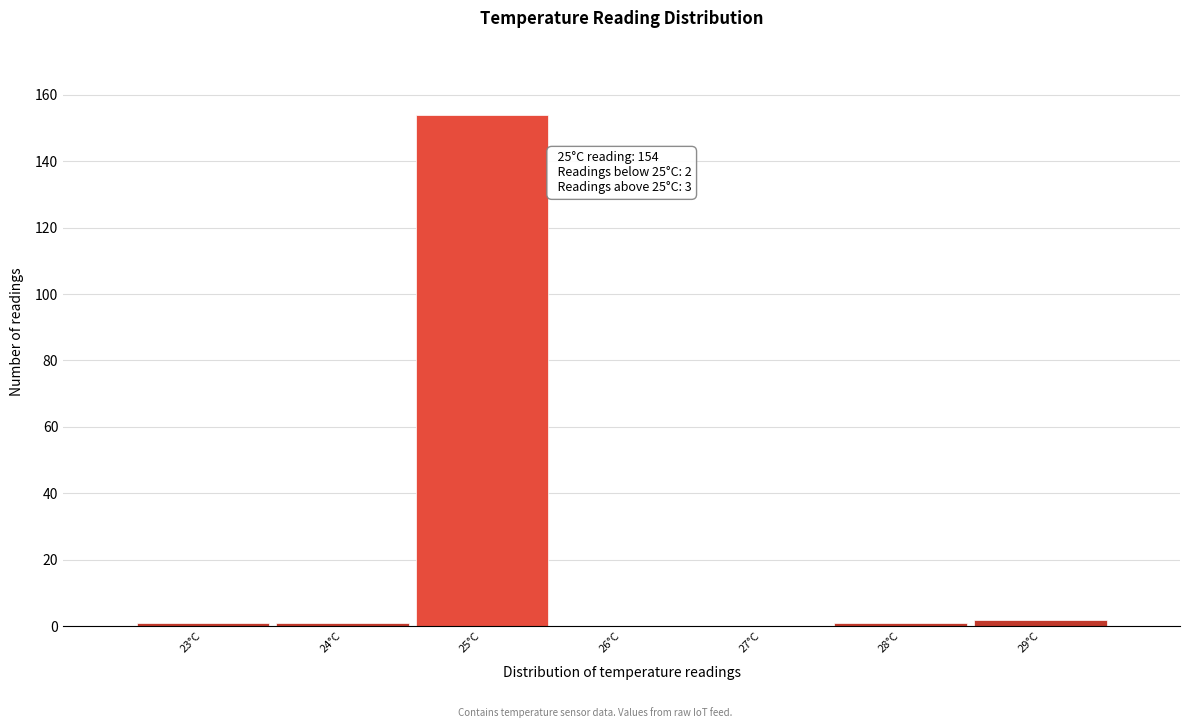

Over which range of the x-axis is the bar tallest?

24.5 to 25.5